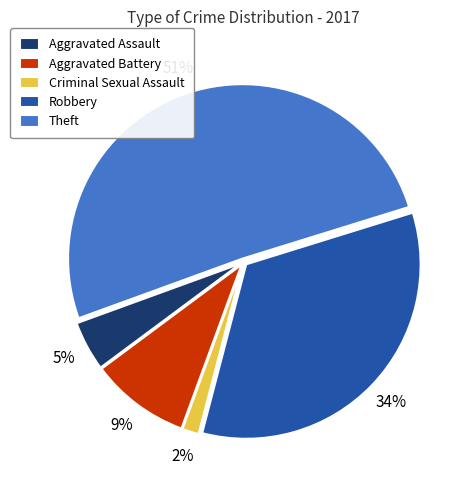

Do Robbery and Aggravated Battery together represent more than half of the pie?

No